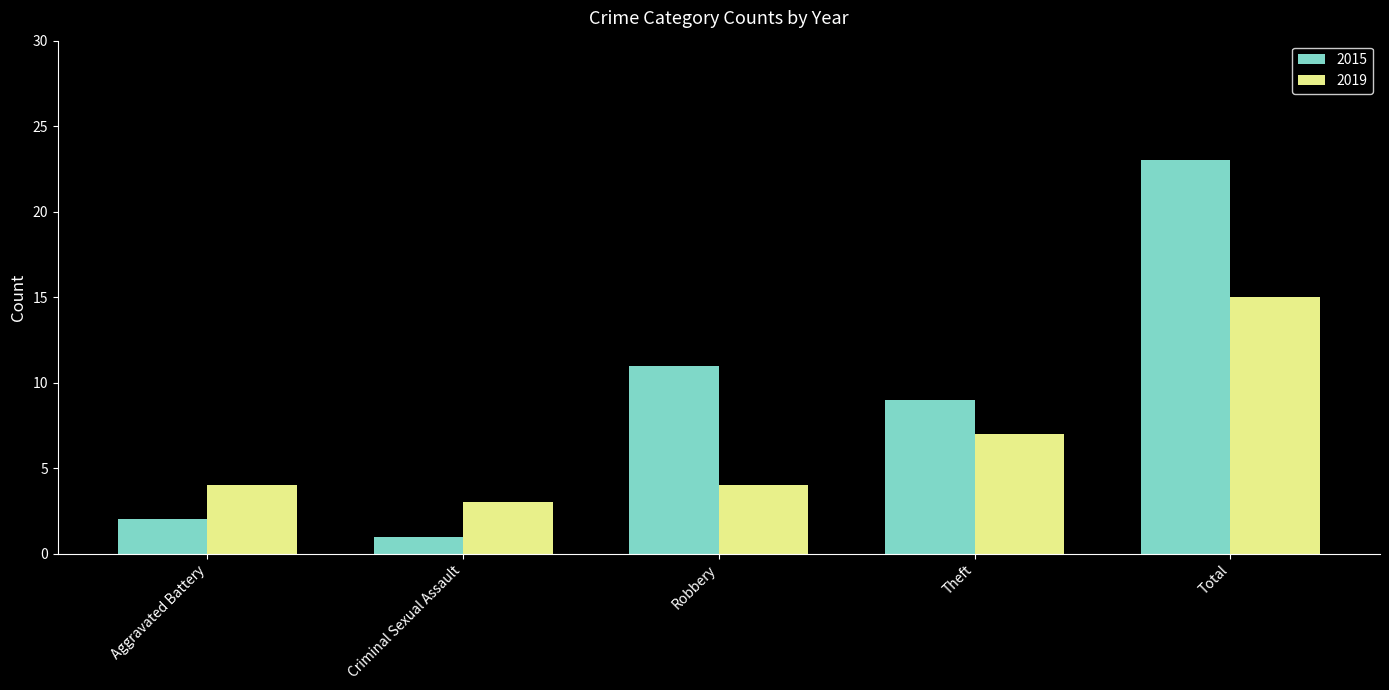

Rank the series at Theft from highest to lowest value.

2015, 2019